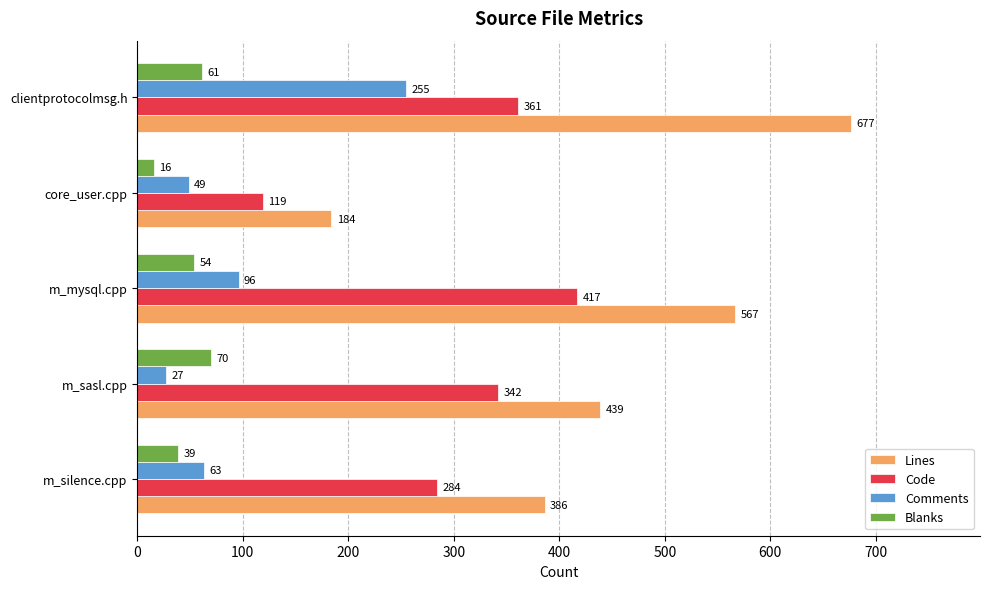

What is the minimum value shown in the chart?

16